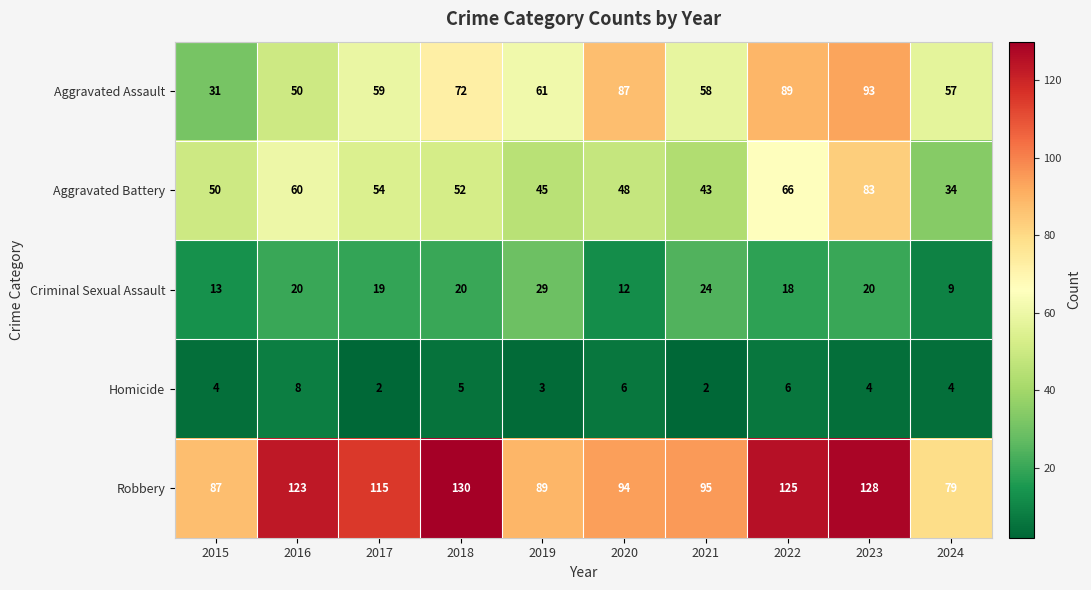

What is the approximate value of Aggravated Battery at 2022, to the nearest 5?

65